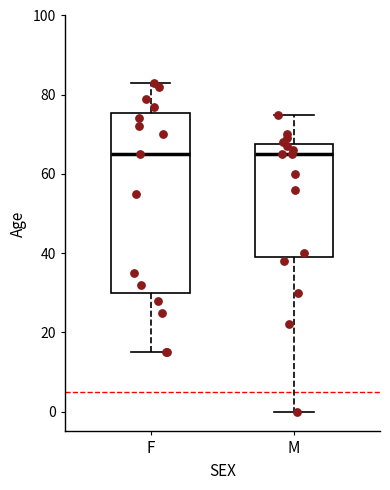

Reading left to right, read every box against the y-axis: the position of its median line, the range the box covers, and the ends of its whiskers. The values are not printed on the chart, so give them approximately, as read against the axis.

F: median 66, box 30 to 76, whiskers 16 to 84
M: median 66, box 40 to 68, whiskers 0 to 76